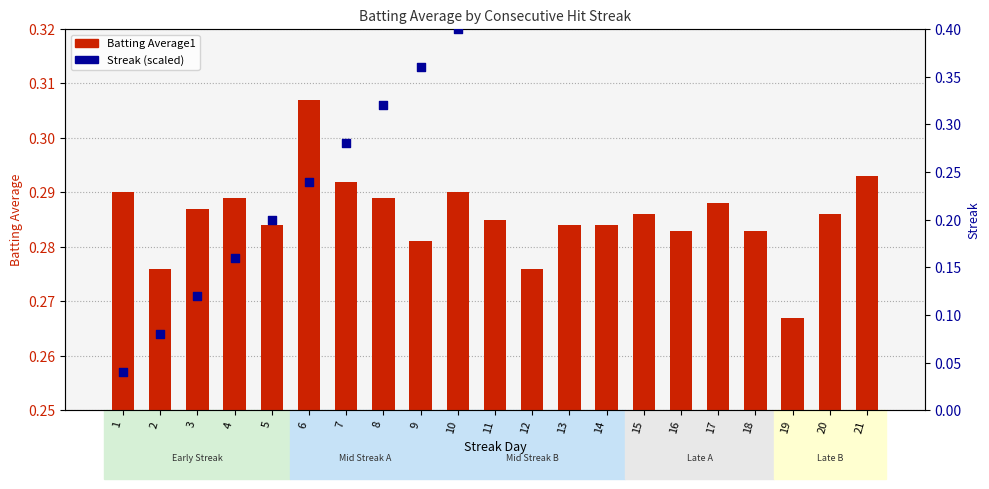

What are all the series names shown in the legend?

Batting Average1, Streak (scaled)